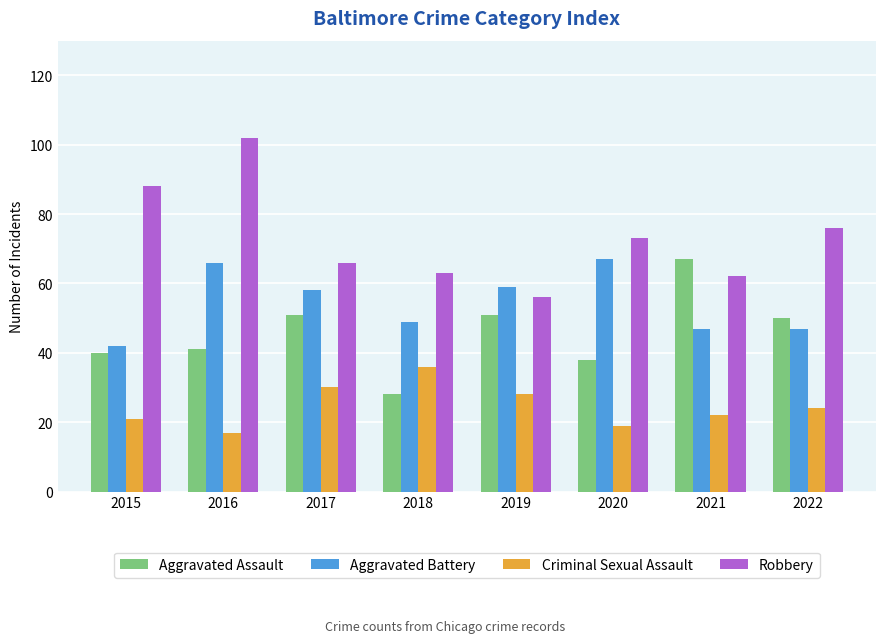

What is the value of the Robbery bar at the 1st from the left?

88